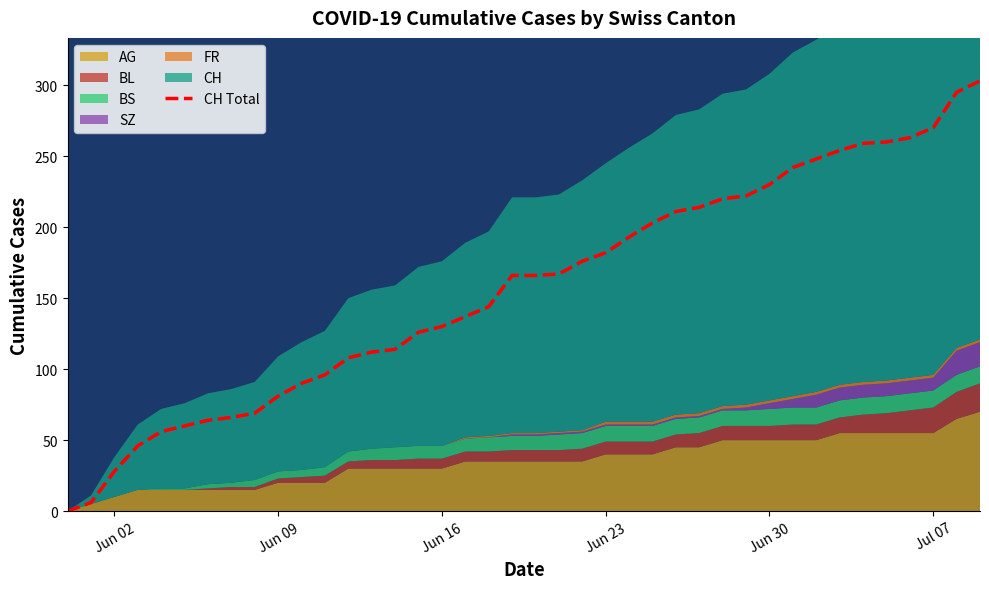

How many categories are shown in the chart?

40